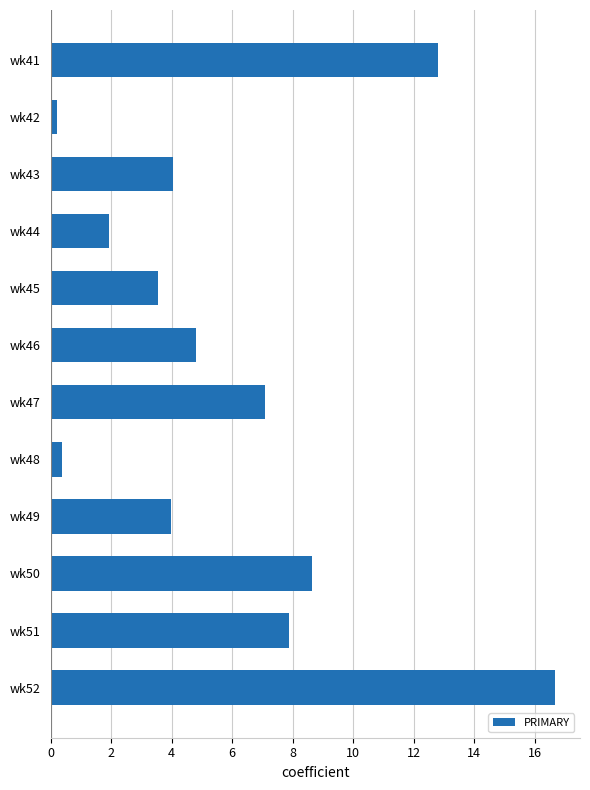

What is the change in value from wk45 to wk52?

+13.1